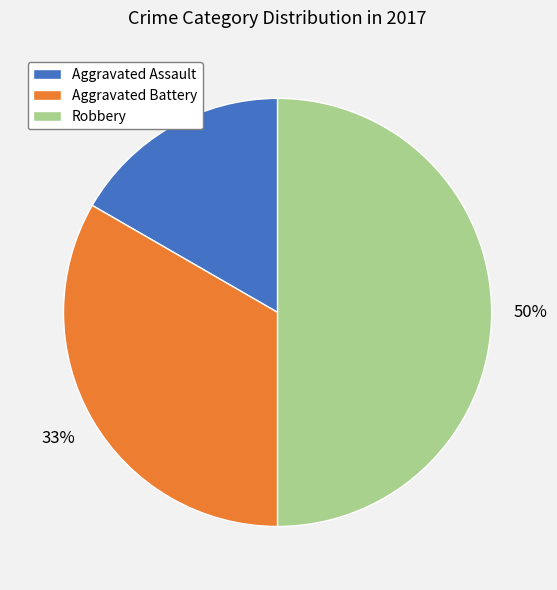

Approximately how many times larger is the value at Aggravated Assault compared to Aggravated Battery?

0.5